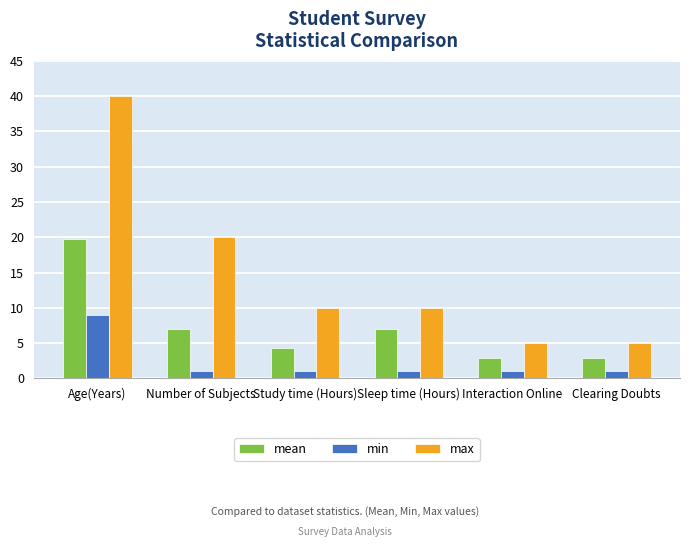

Count the min values in the range 1 to 2.

5